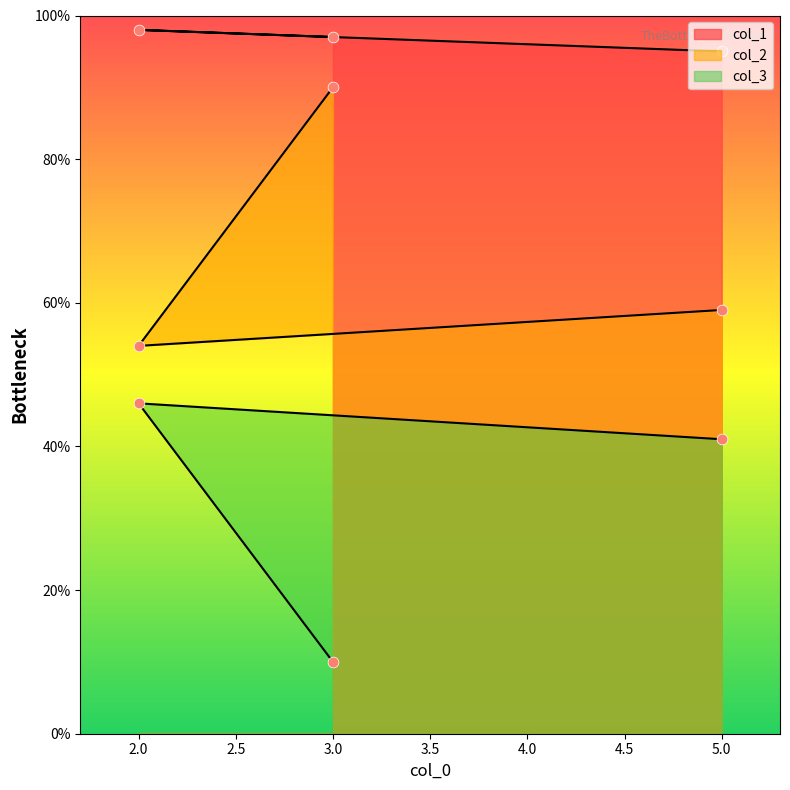

At which category is the sum across all series the highest?

2